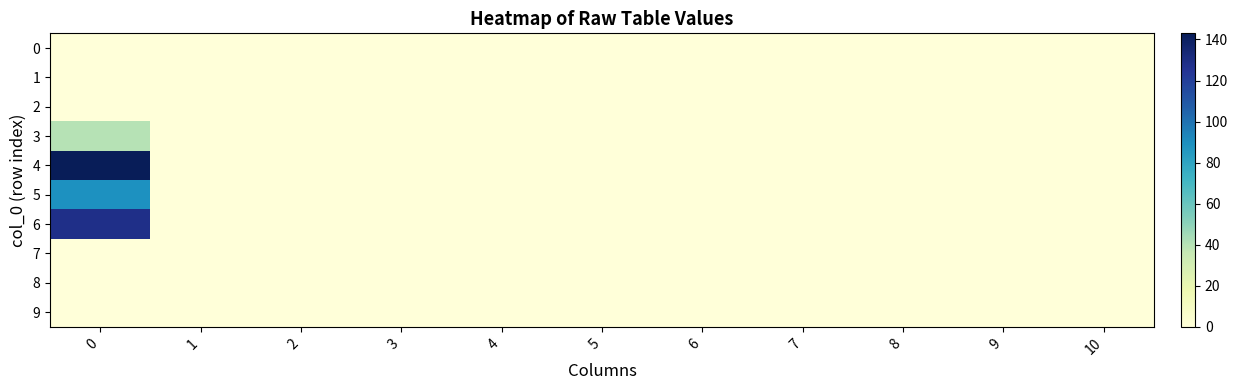

Reading left to right, list all the values displayed in this chart.

0: 0=0	1=0	2=0	3=0	4=0	5=0	6=0	7=0	8=0	9=0	10=0
1: 0=0	1=0	2=0	3=0	4=0	5=0	6=0	7=0	8=0	9=0	10=0
2: 0=0	1=0	2=0	3=0	4=0	5=0	6=0	7=0	8=0	9=0	10=0
3: 0=40	1=0	2=0	3=0	4=0	5=0	6=0	7=0	8=0	9=0	10=0
4: 0=143	1=0	2=0	3=0	4=0	5=0	6=0	7=0	8=0	9=0	10=0
5: 0=89	1=0	2=0	3=0	4=0	5=0	6=0	7=0	8=0	9=0	10=0
6: 0=128	1=0	2=0	3=0	4=0	5=0	6=0	7=0	8=0	9=0	10=0
7: 0=0	1=0	2=0	3=0	4=0	5=0	6=0	7=0	8=0	9=0	10=0
8: 0=0	1=0	2=0	3=0	4=0	5=0	6=0	7=0	8=0	9=0	10=0
9: 0=0	1=0	2=0	3=0	4=0	5=0	6=0	7=0	8=0	9=0	10=0